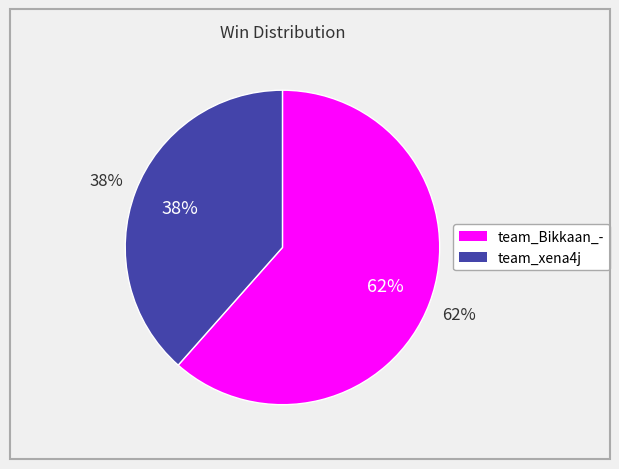

Combined, what portion of the pie is team_Bikkaan_- and team_xena4j?

100.0%